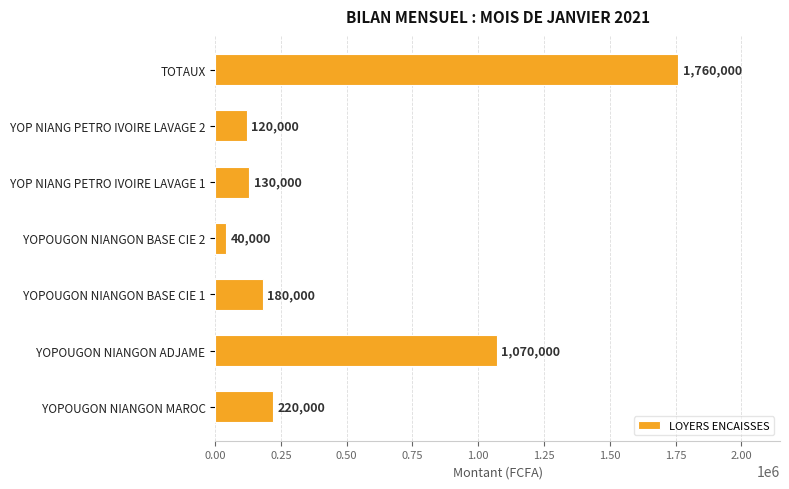

Between YOPOUGON NIANGON ADJAME and YOP NIANG PETRO IVOIRE LAVAGE 1, which is larger?

YOPOUGON NIANGON ADJAME